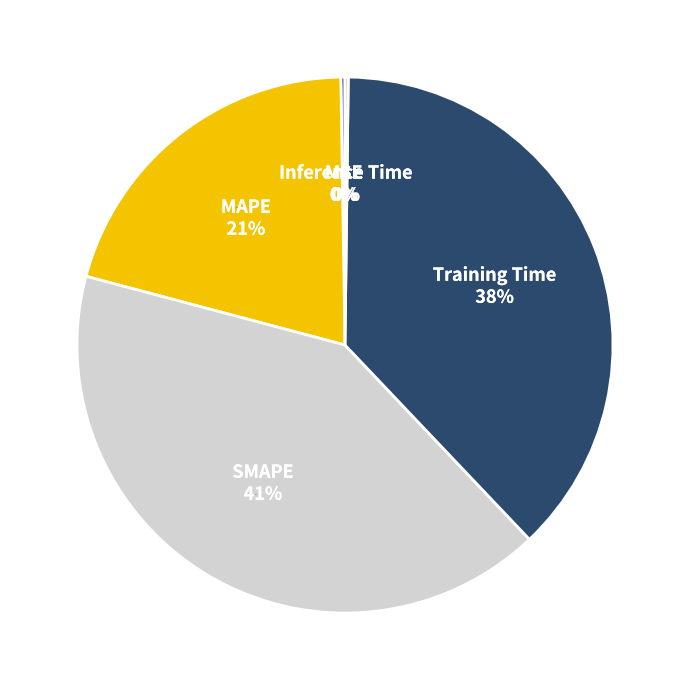

What is the total percentage of Inference Time and MSE?

0.4%